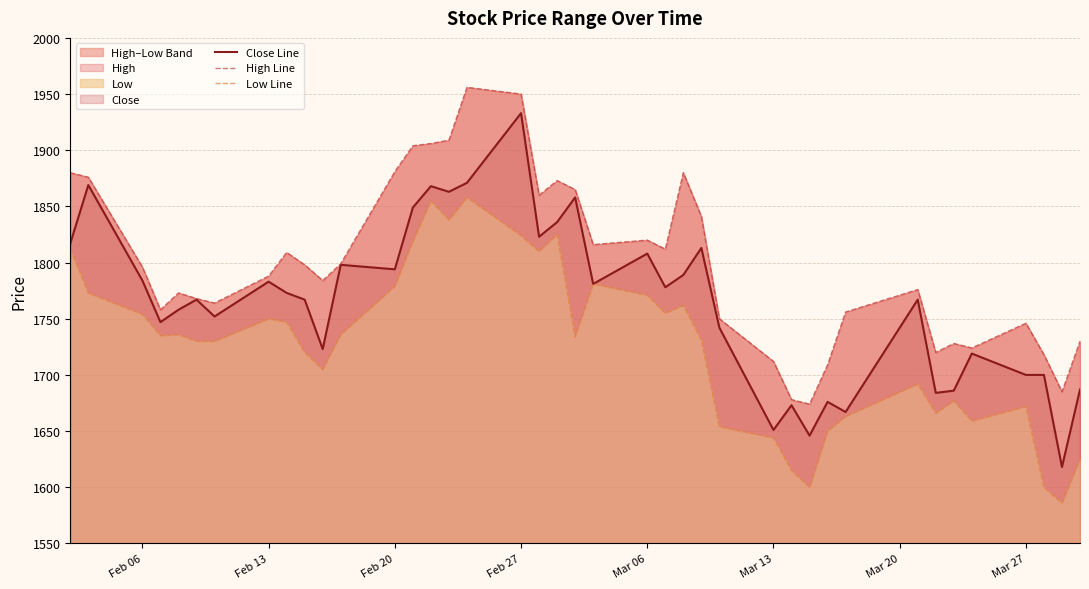

Does the chart have visible grid lines?

Yes